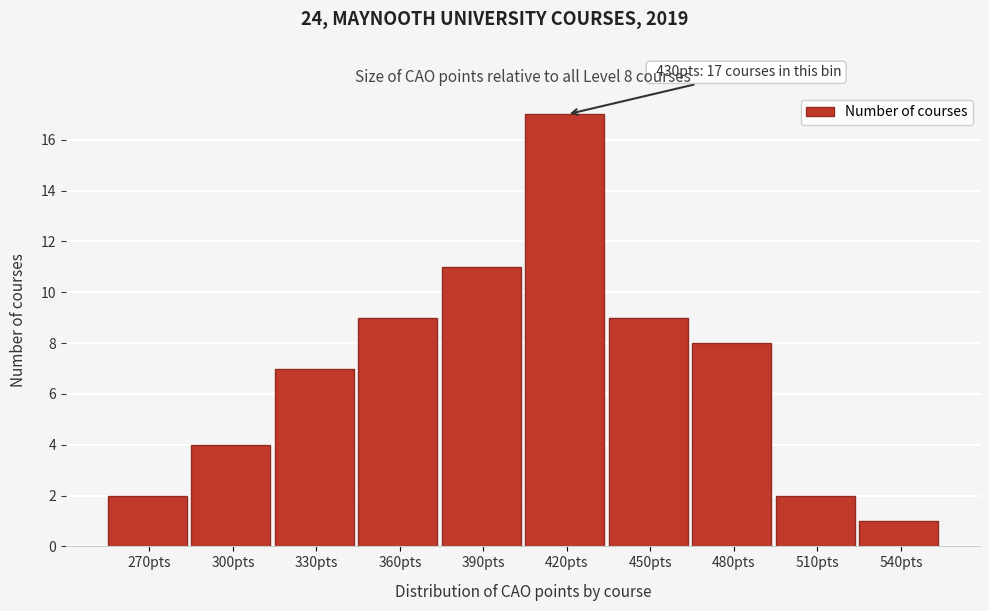

Reading left to right, what are all the values shown in this chart?

2	4	7	9	11	17	9	8	2	1